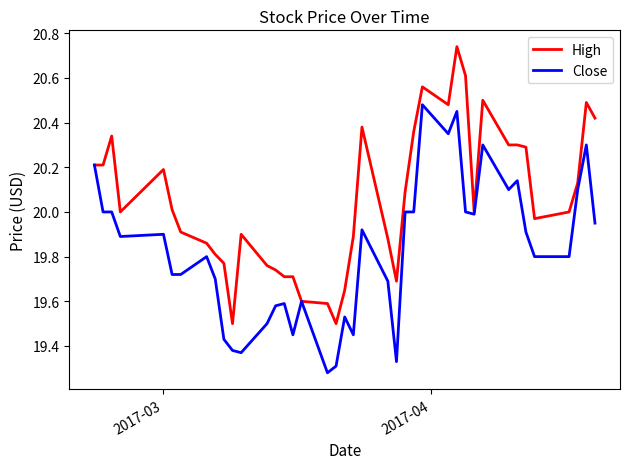

List the series in order of their overall mean, highest first.

High, Close